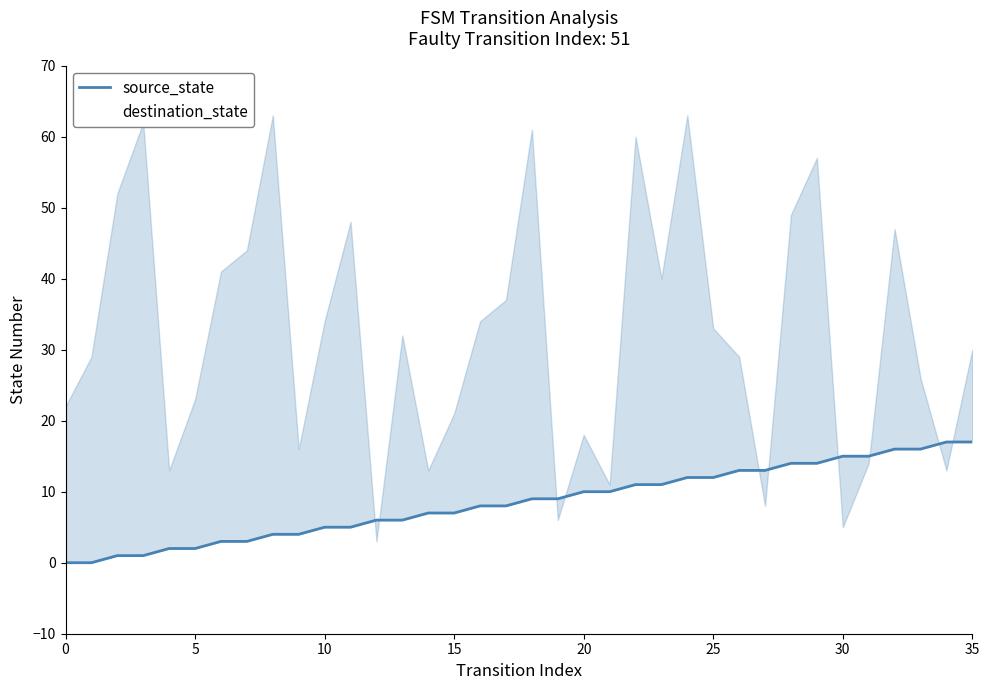

Where do destination_state and source_state first cross each other?

11 and 12